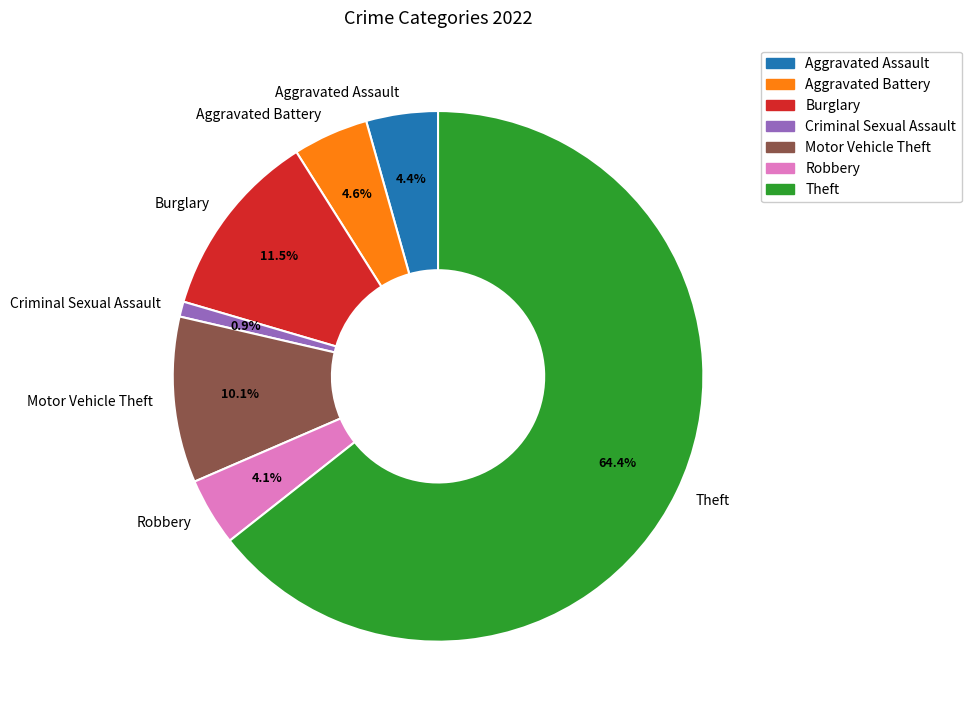

Which slice is the largest?

Theft